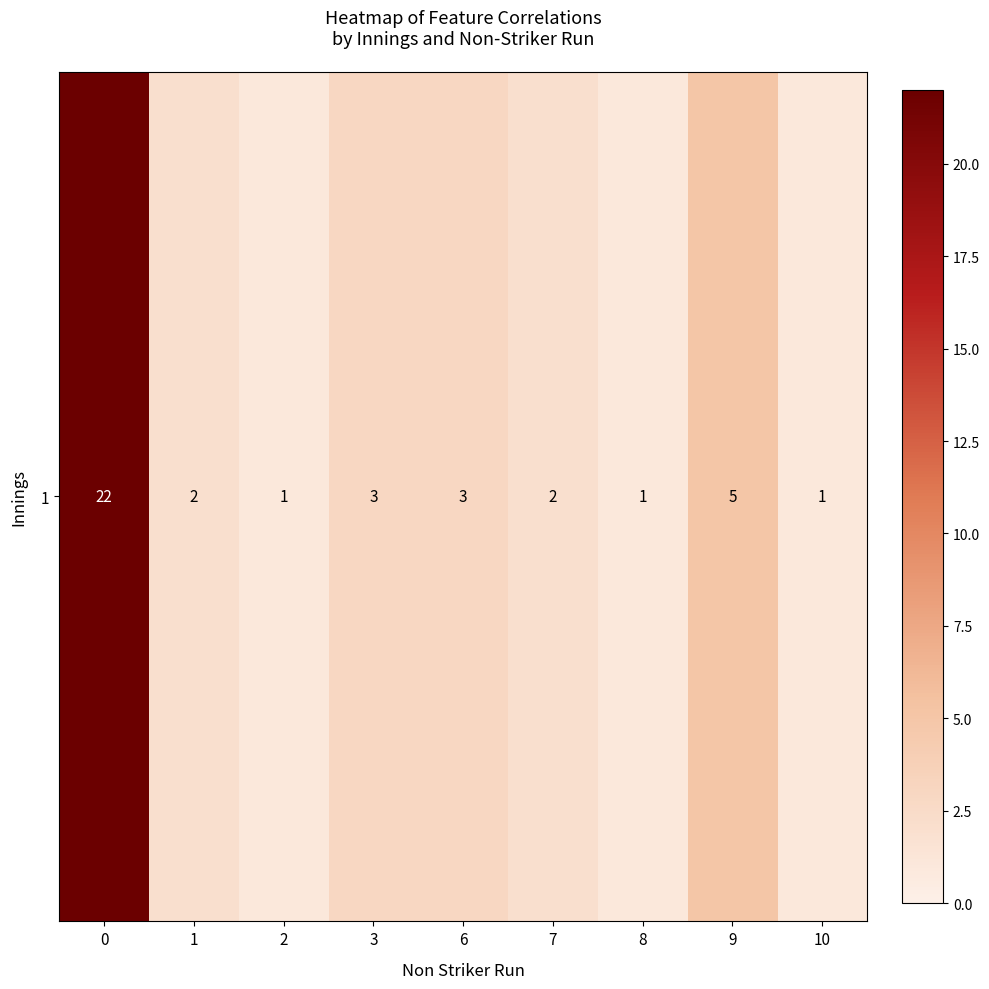

List the labels in order of value, largest first.

0, 9, 3, 6, 1, 7, 2, 8, 10